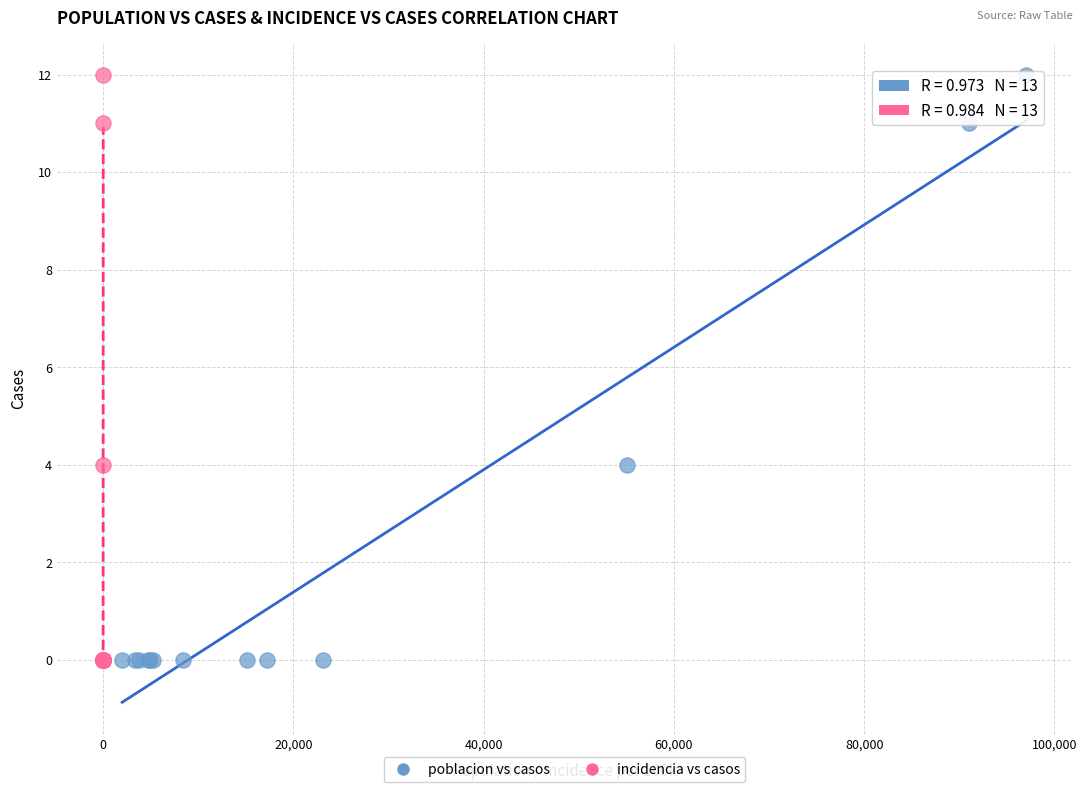

What are all the series names shown in the legend?

poblacion vs casos, incidencia vs casos